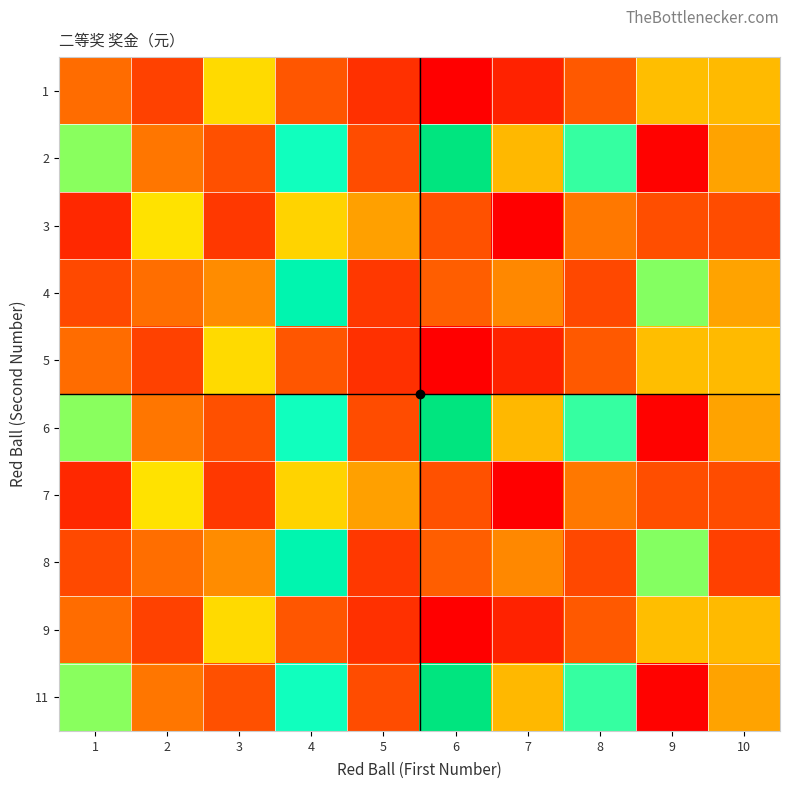

Count the number of data series in this chart.

10